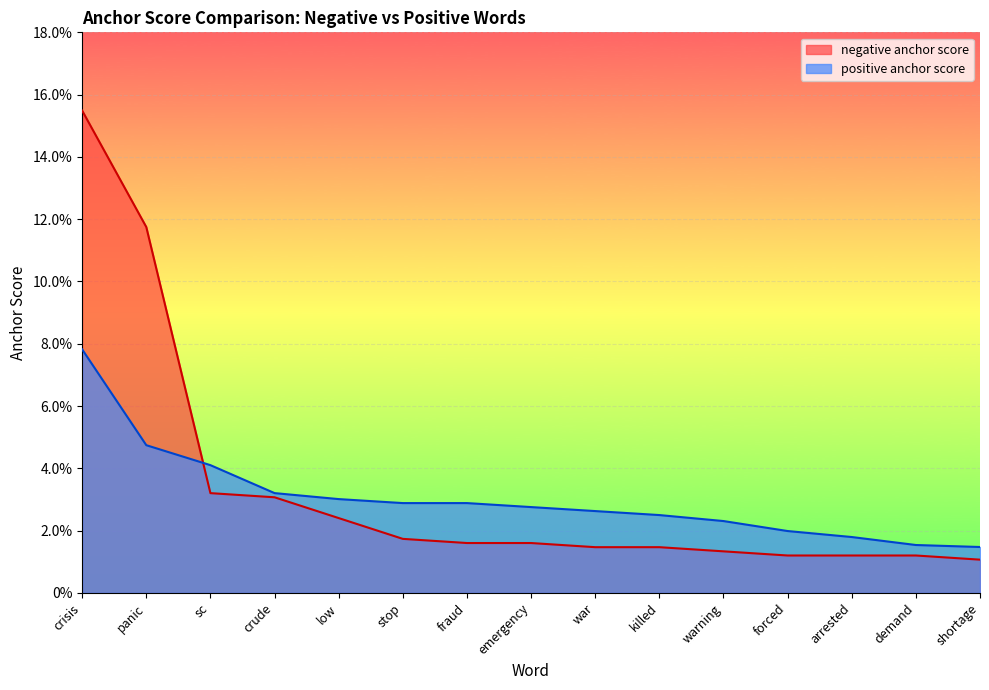

At how many categories does at least one series exceed 0?

15